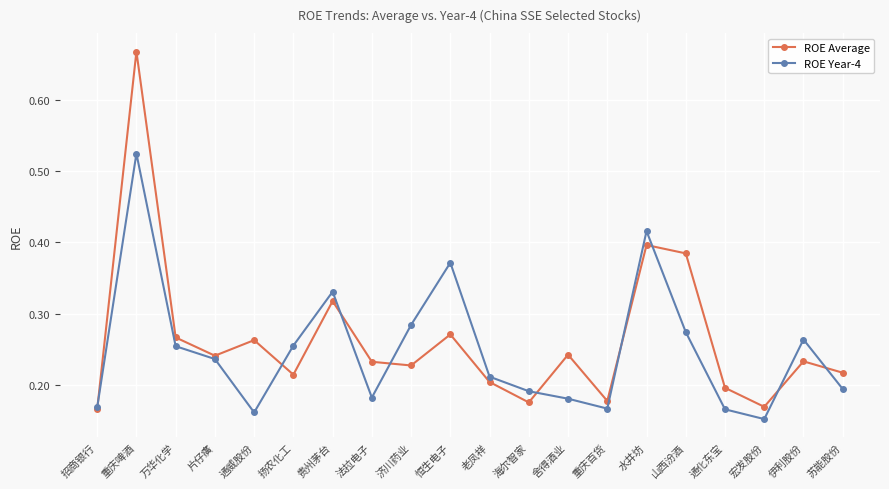

How many lines are shown in the chart?

2